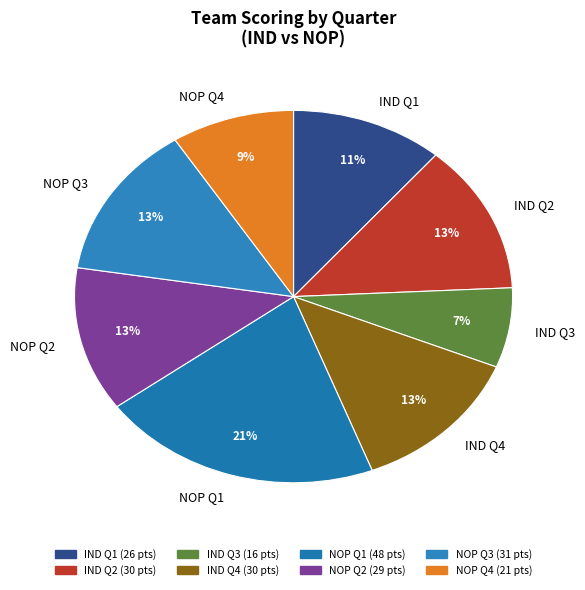

Do NOP Q4 and IND Q1 together represent more than half of the pie?

No